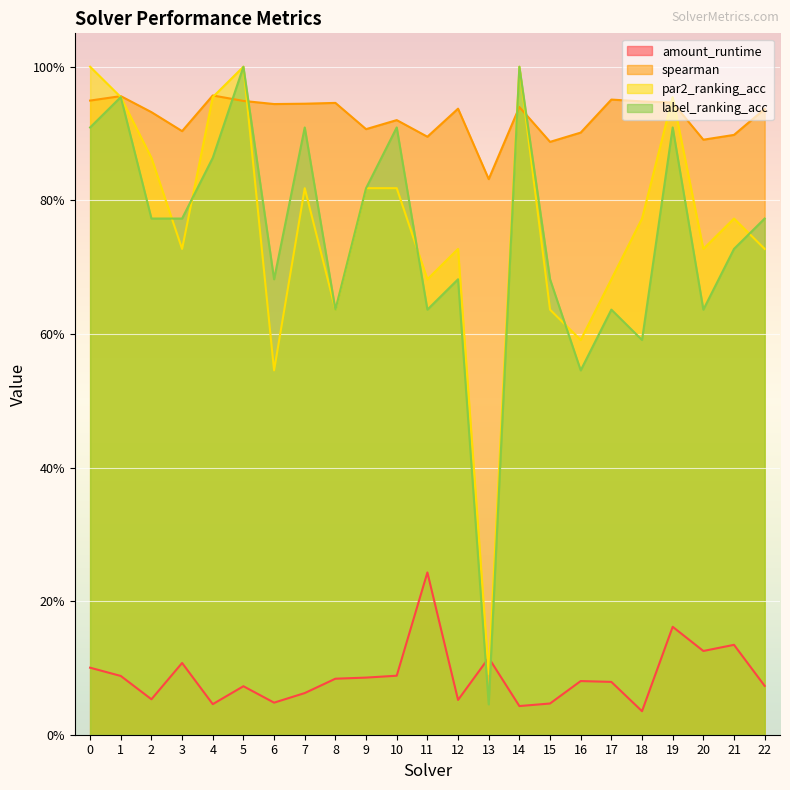

Which series has the largest total across all categories?

spearman